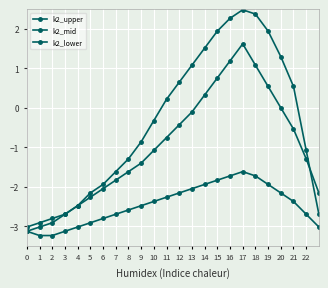

How many lines are shown in the chart?

3